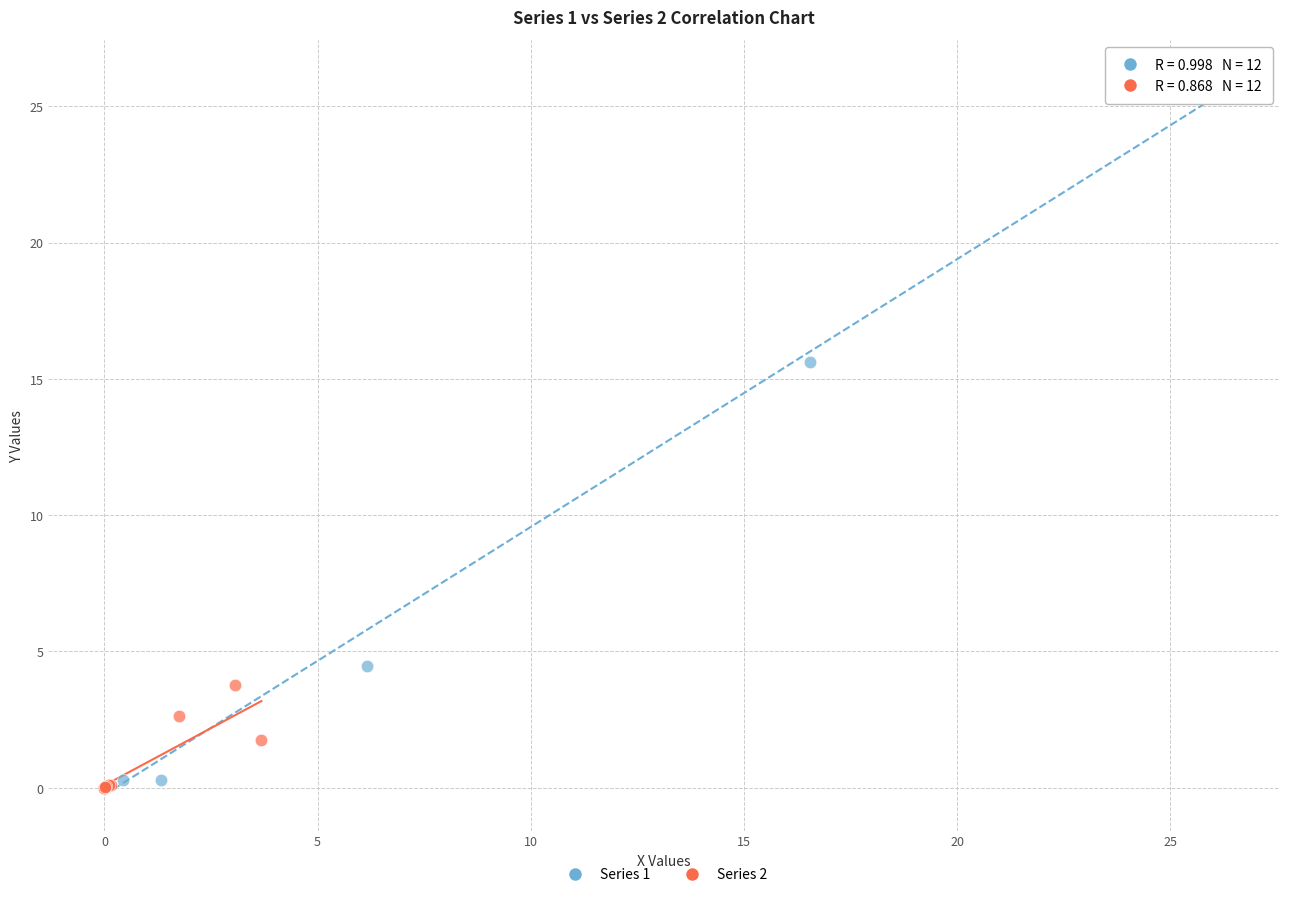

Which series reaches the maximum Y coordinate?

Series 1